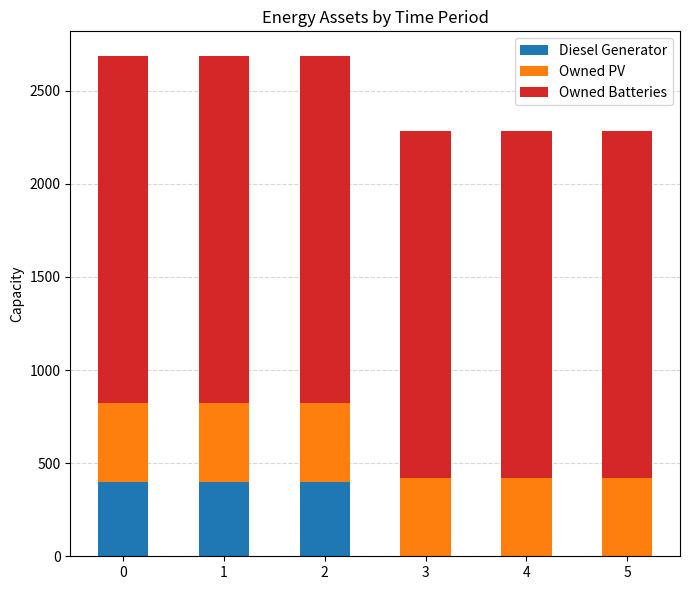

What is the highest value of the Diesel Generator series?

400